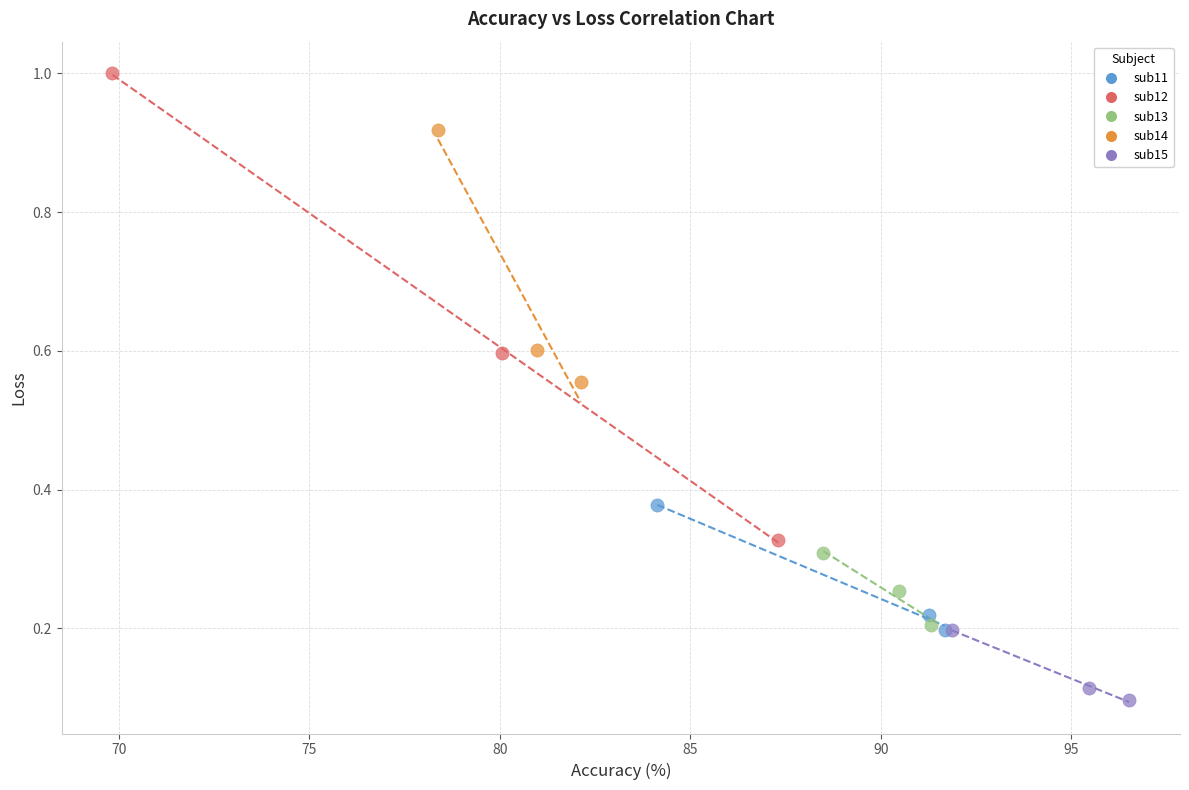

What are all the series names shown in the legend?

sub11, sub12, sub13, sub14, sub15